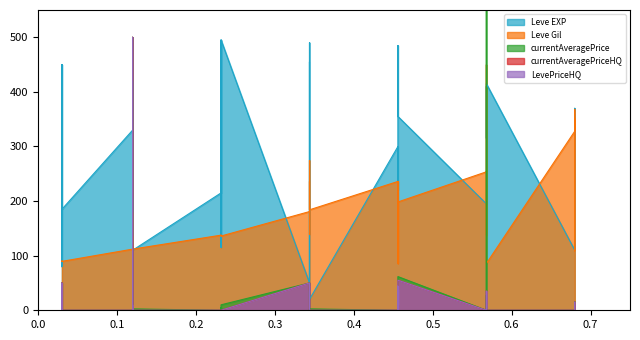

What is the average value of the Leve EXP series?

270.1